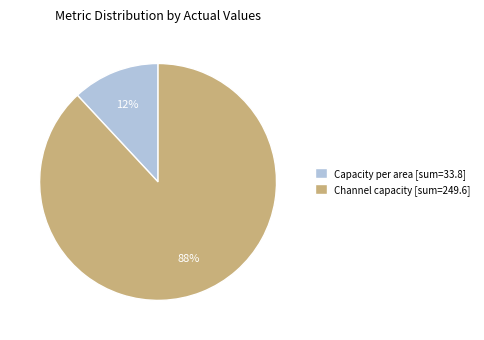

Between Capacity per area [sum=33.8] and Channel capacity [sum=249.6], which is larger?

Channel capacity [sum=249.6]